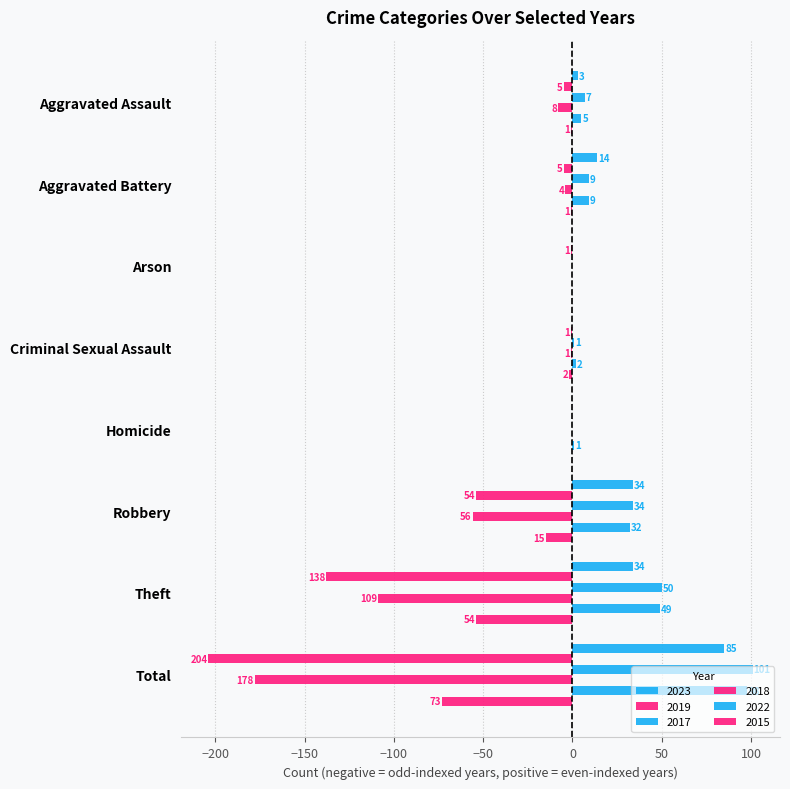

What is the difference between the second highest and minimum values in the 2017 series?

50